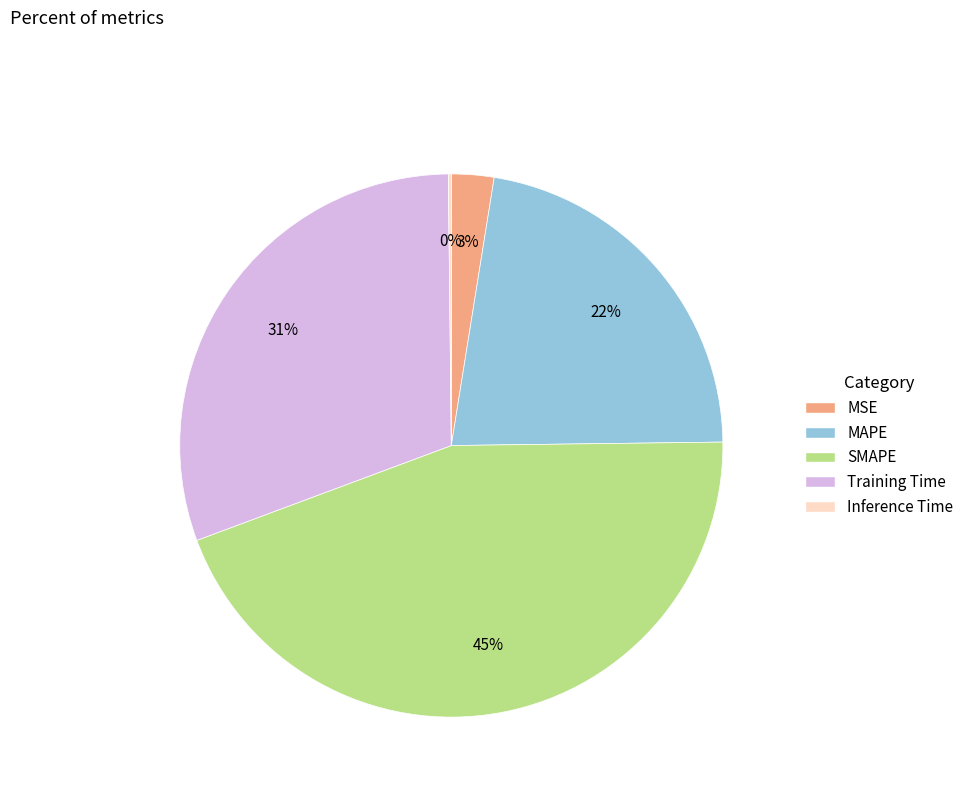

Does MAPE account for over 50% of the chart?

No